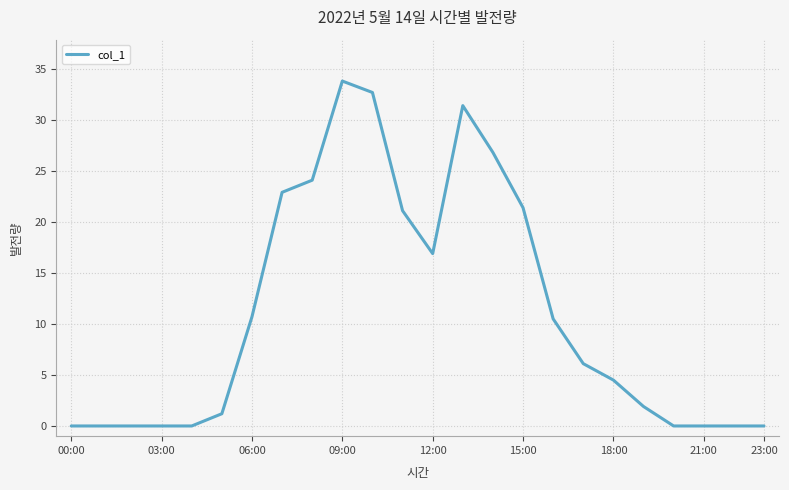

What is the maximum value shown in the chart?

33.8